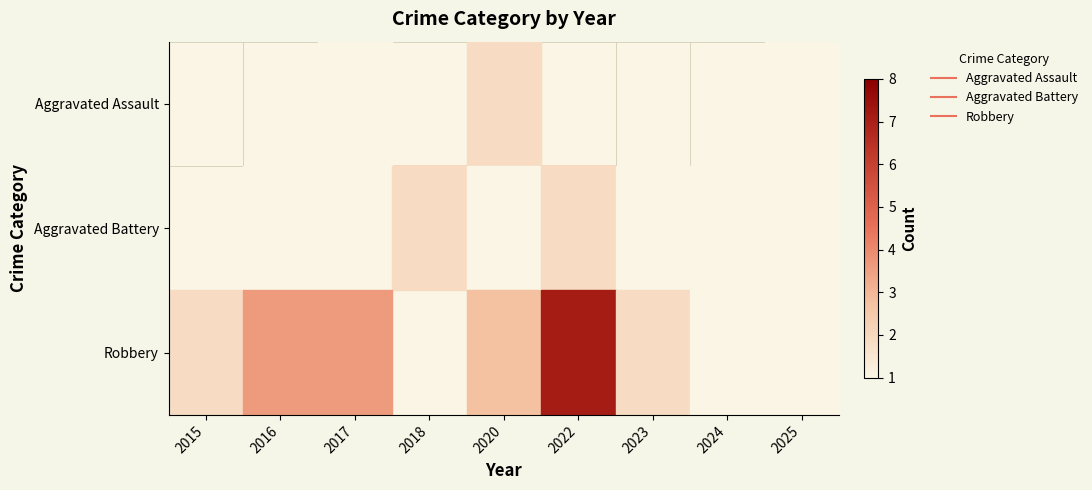

Which series has the largest range (max minus min)?

Robbery